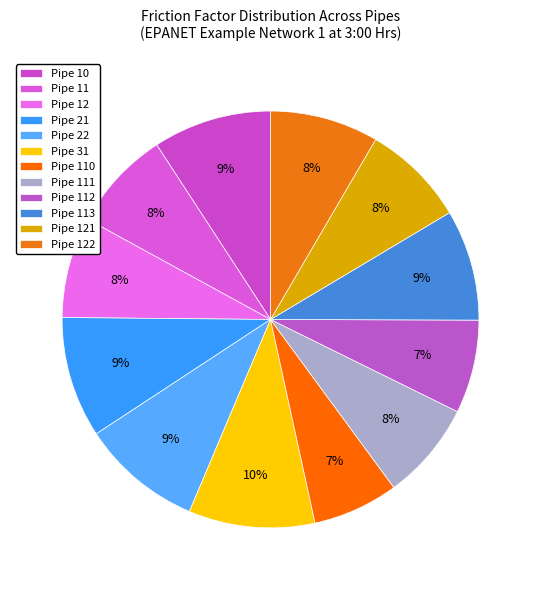

Rank the categories by value from highest to lowest.

Pipe 31, Pipe 21, Pipe 22, Pipe 10, Pipe 113, Pipe 122, Pipe 121, Pipe 11, Pipe 12, Pipe 111, Pipe 112, Pipe 110